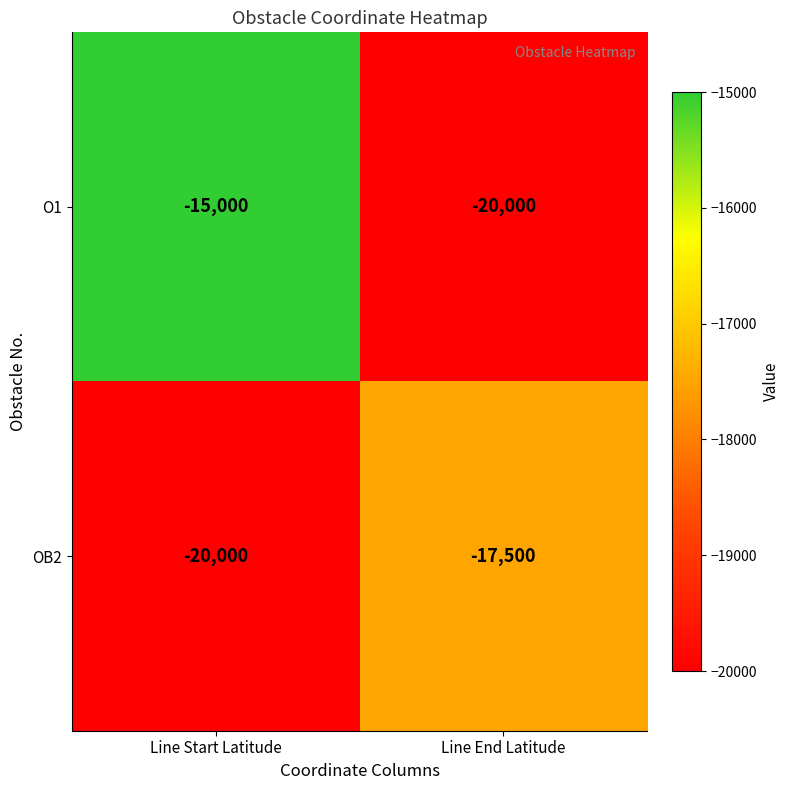

Reading left to right, list all the values displayed in this chart.

O1: -15000	-20000
OB2: -20000	-17500